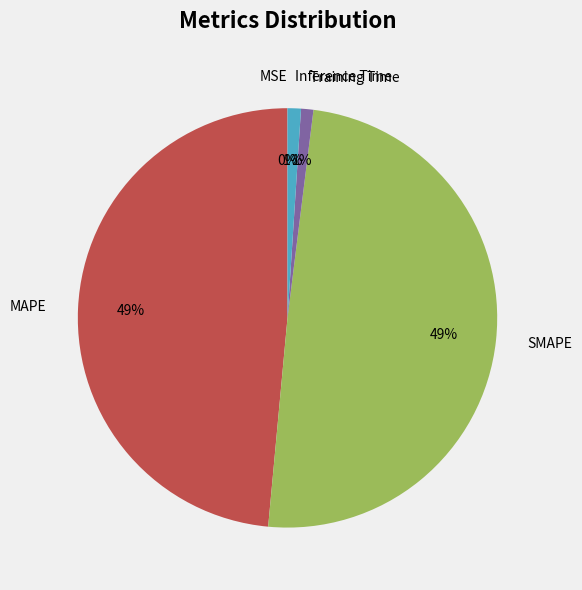

To the nearest percent, what is the average slice percentage?

20%